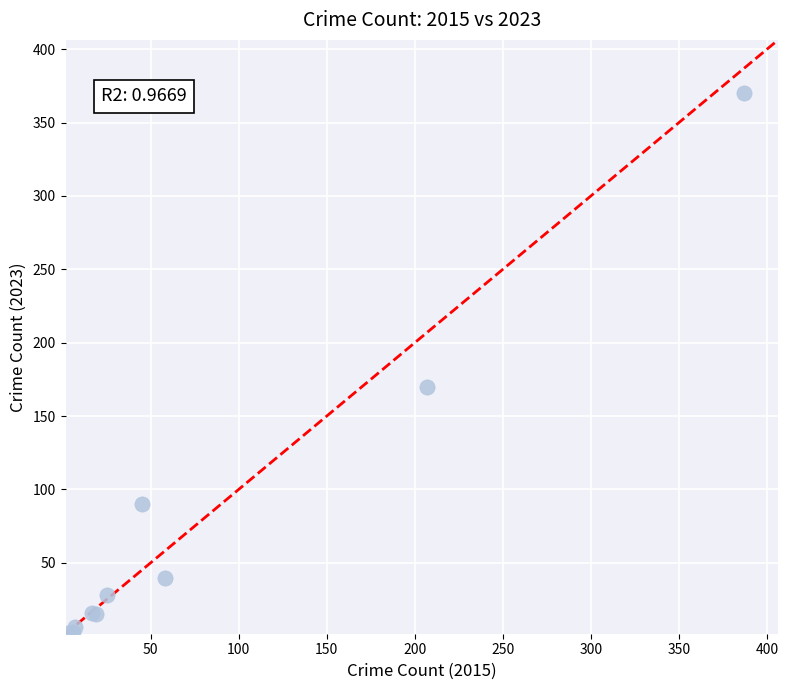

What Y value in the scatter plot is closest to 186?

170